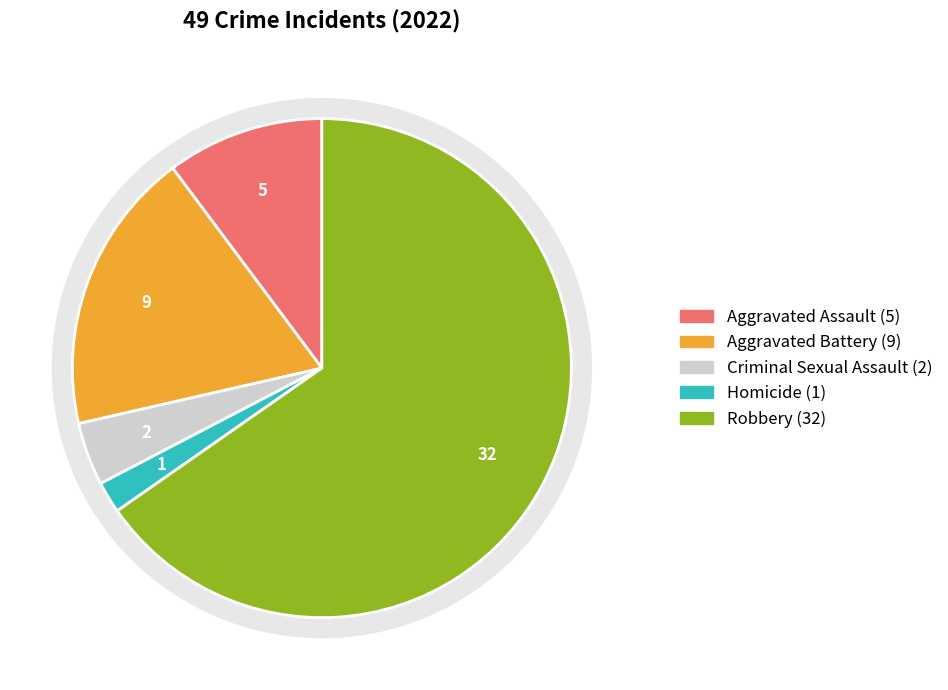

The Criminal Sexual Assault slice represents 15% of the pie. True or false?

False